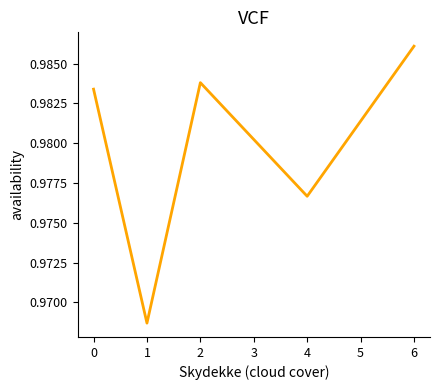

Rank the categories by value from lowest to highest.

1, 4, 0, 2, 6